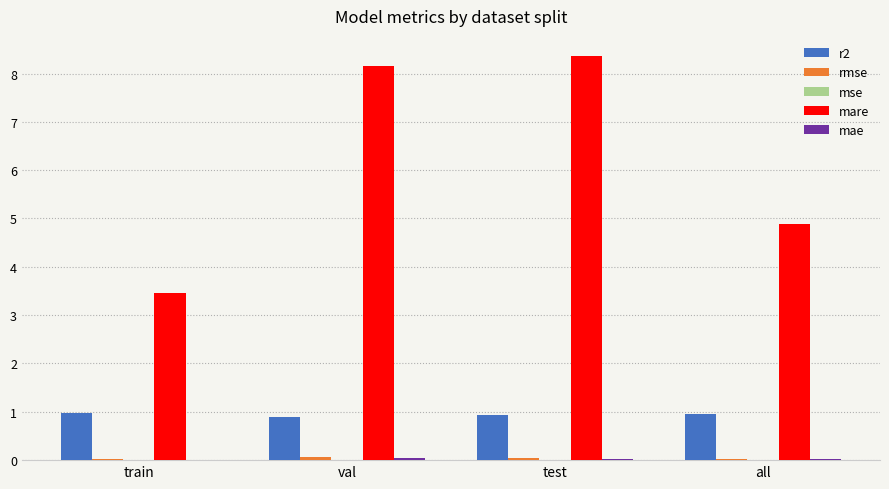

Is the value of mare at val greater than the value of r2 at val?

Yes